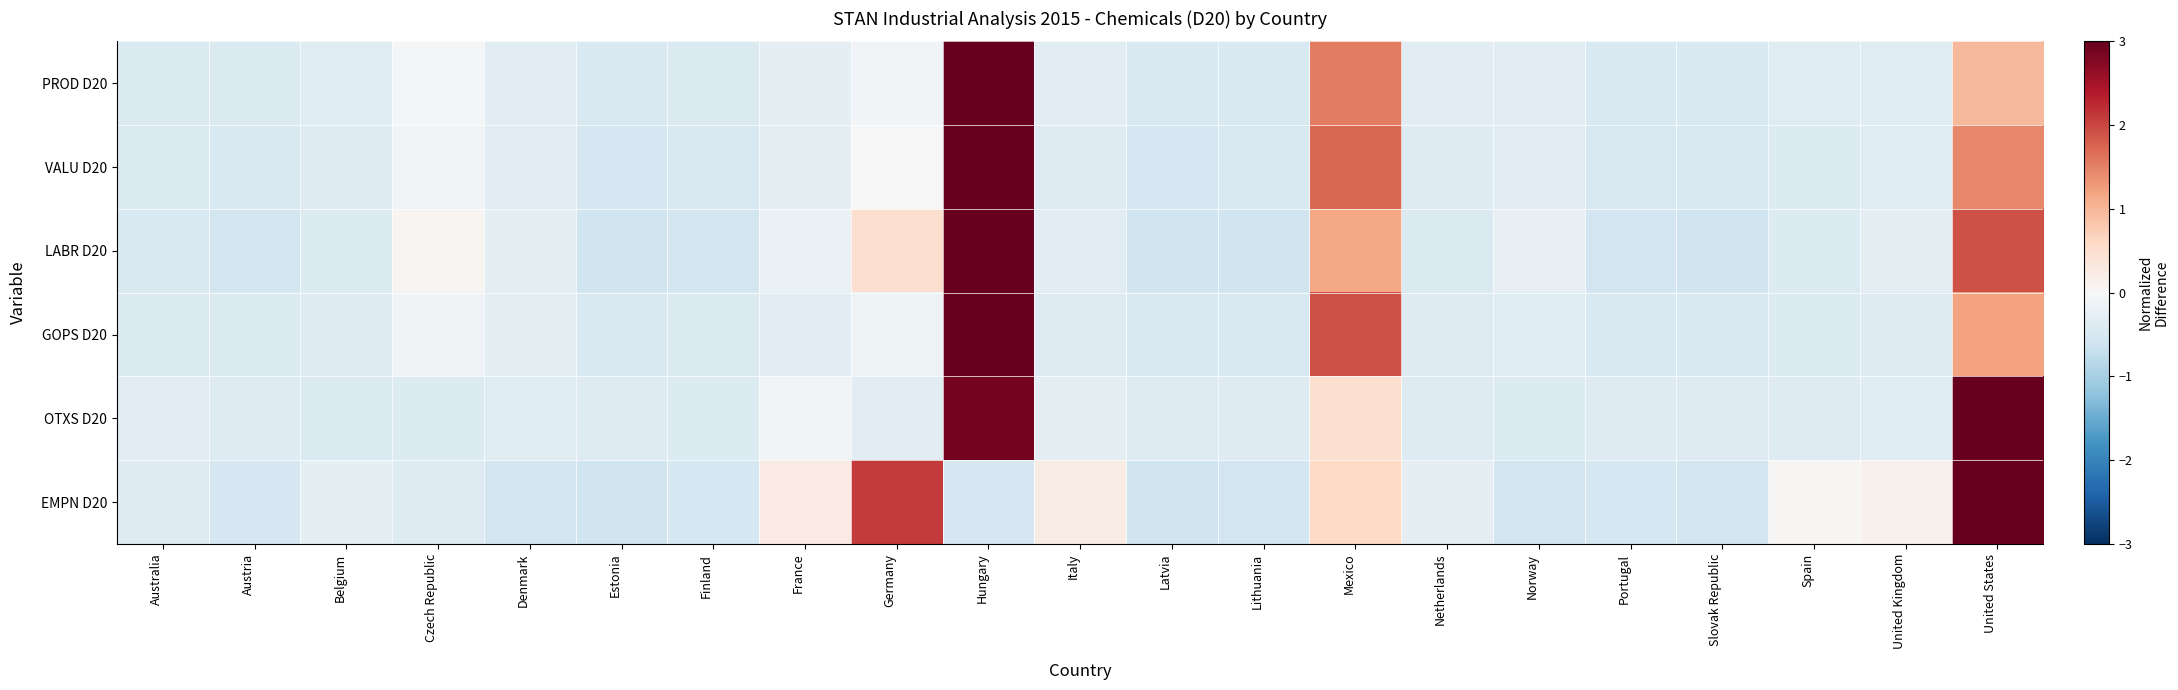

What is the minimum value shown in the chart?

-0.6